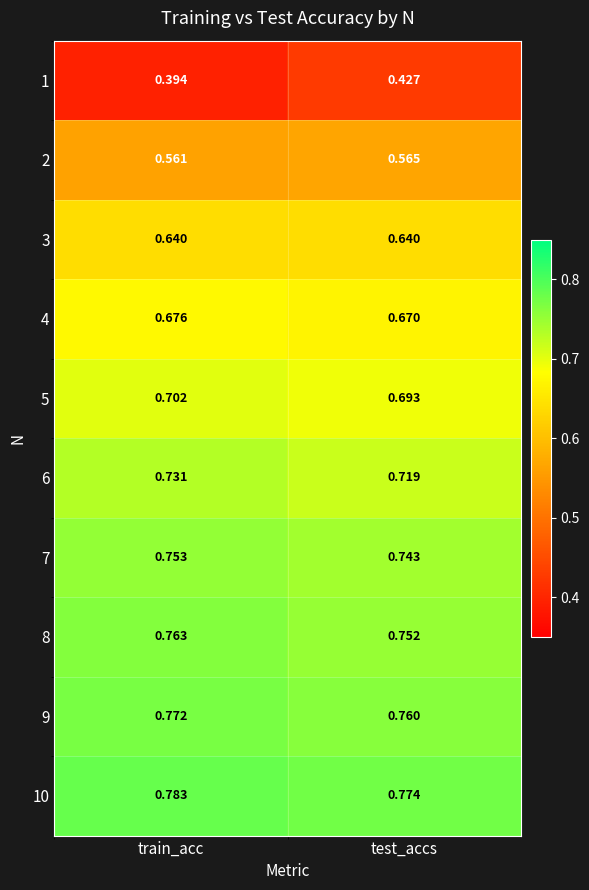

Is the value of 5 at train_acc greater than the value of 1 at train_acc?

Yes